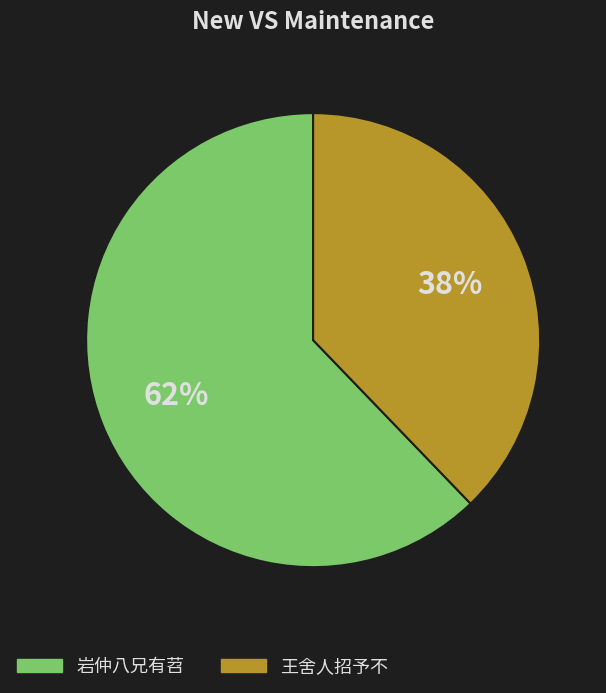

Is there any slice that represents more than half of the pie?

Yes